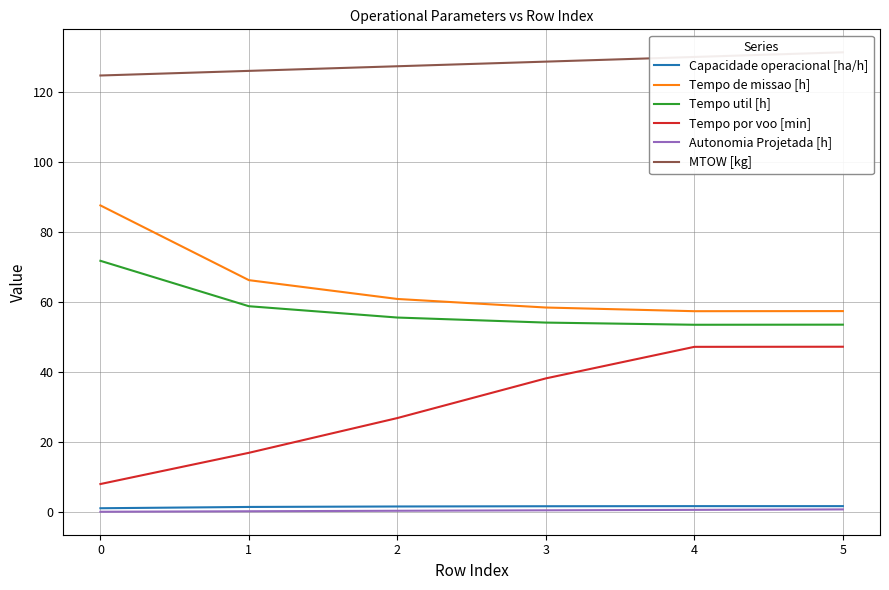

True or false: Tempo util [h] has more than 0 points higher than both neighbors.

False